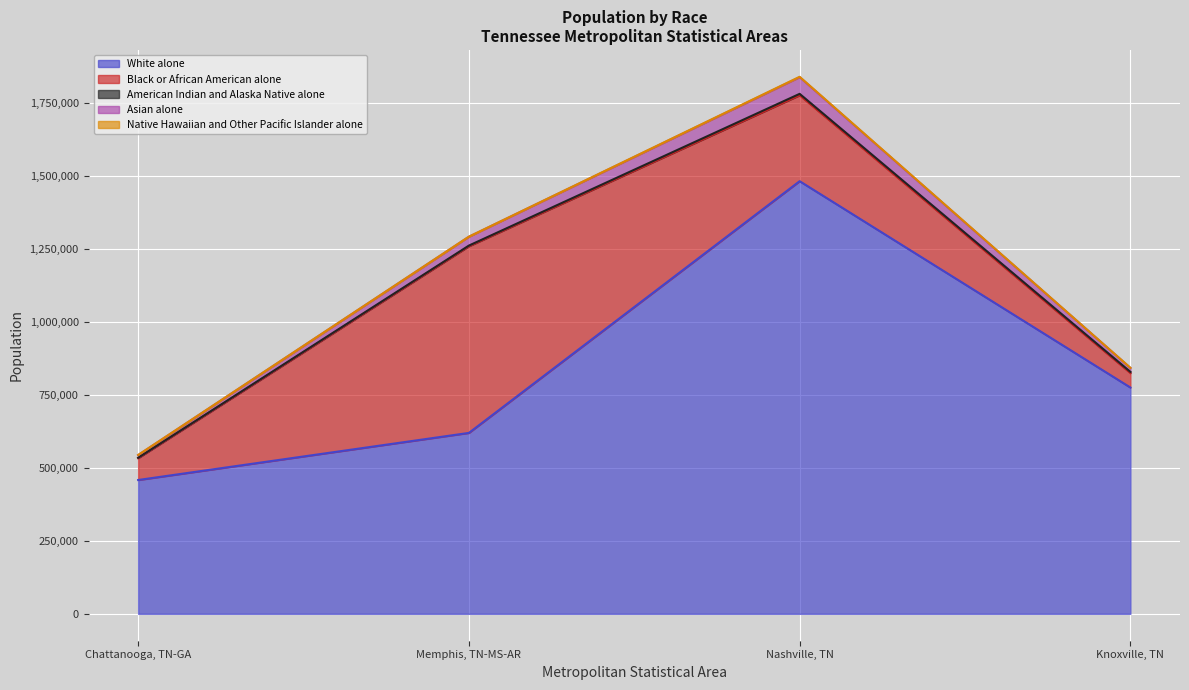

What are all the series names shown in the legend?

White alone, Black or African American alone, American Indian and Alaska Native alone, Asian alone, Native Hawaiian and Other Pacific Islander alone